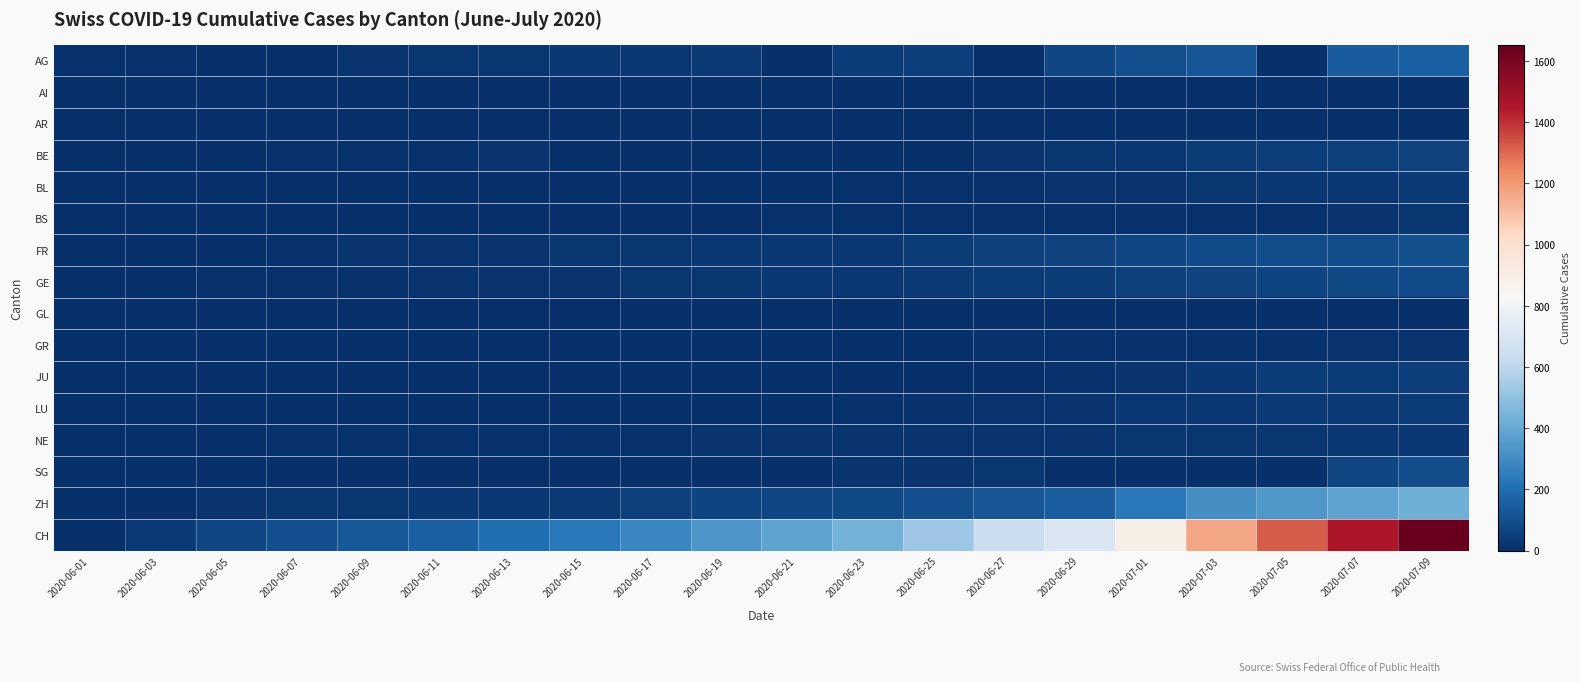

Rank the series at 2020-06-05 from lowest to highest value.

AG, AI, AR, GL, JU, LU, SG, BS, GR, BL, BE, FR, NE, GE, ZH, CH